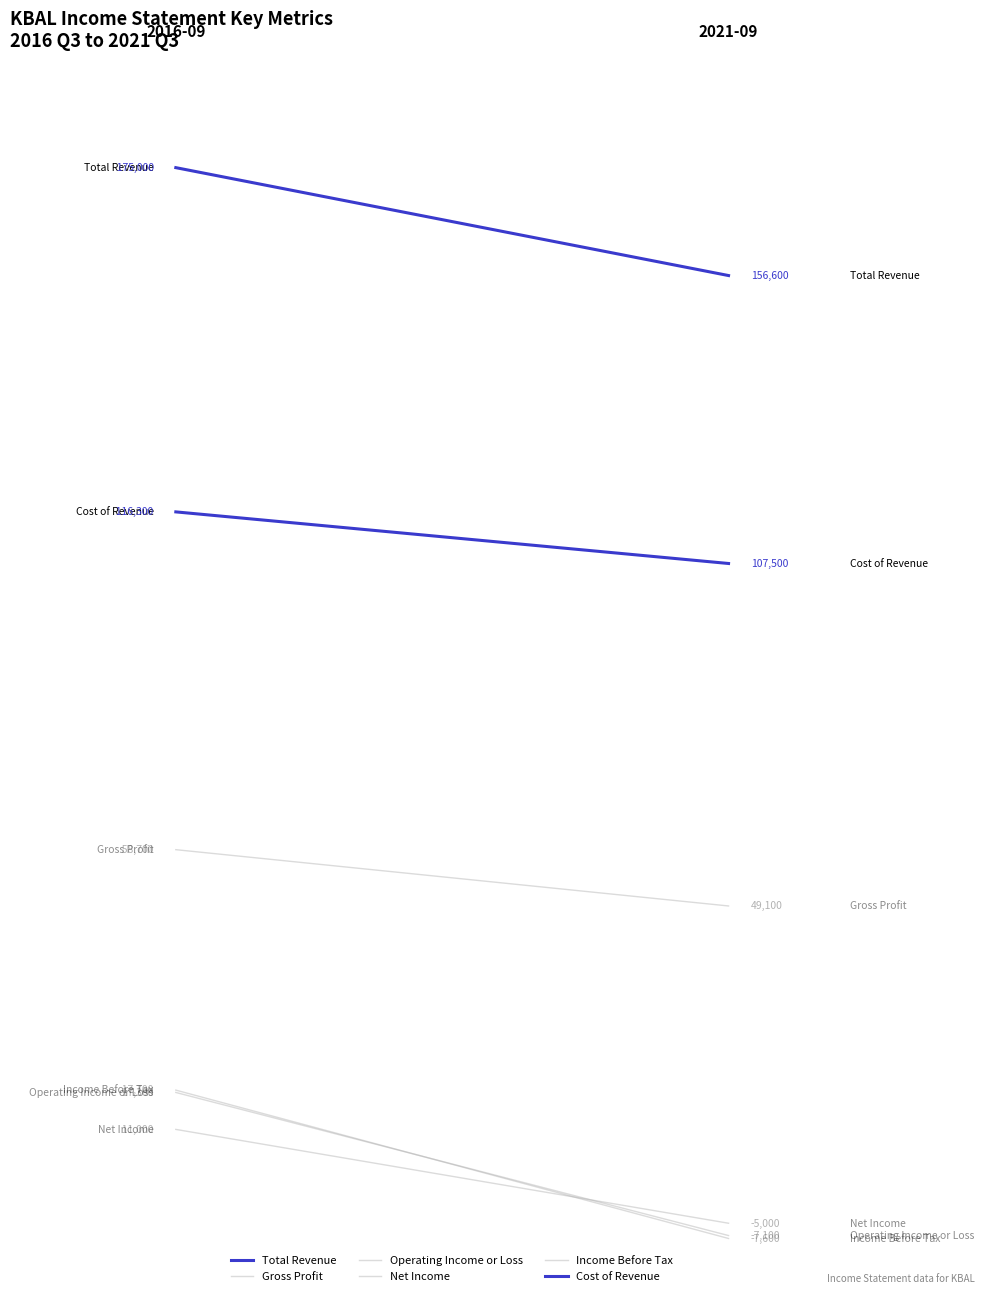

How many Gross Profit values are between 49100 and 58700?

2